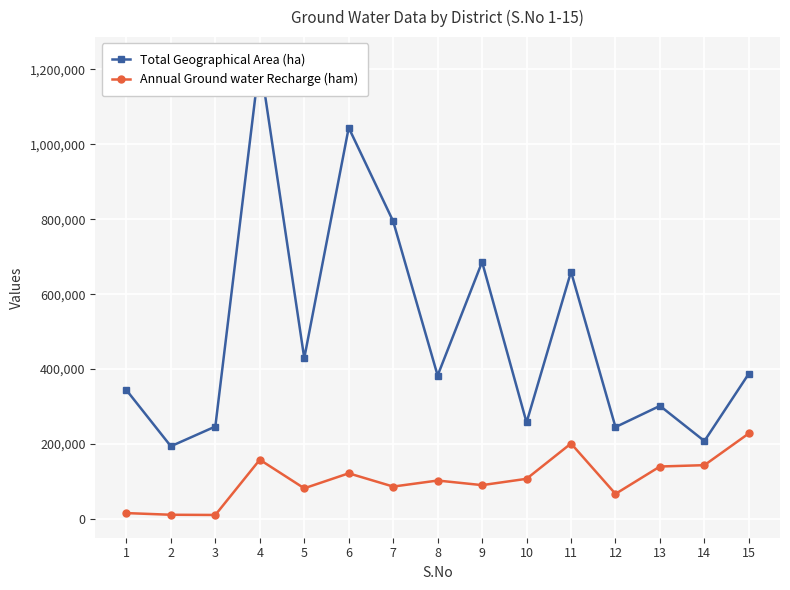

What is the spread (max minus min) of values at 15?

159501